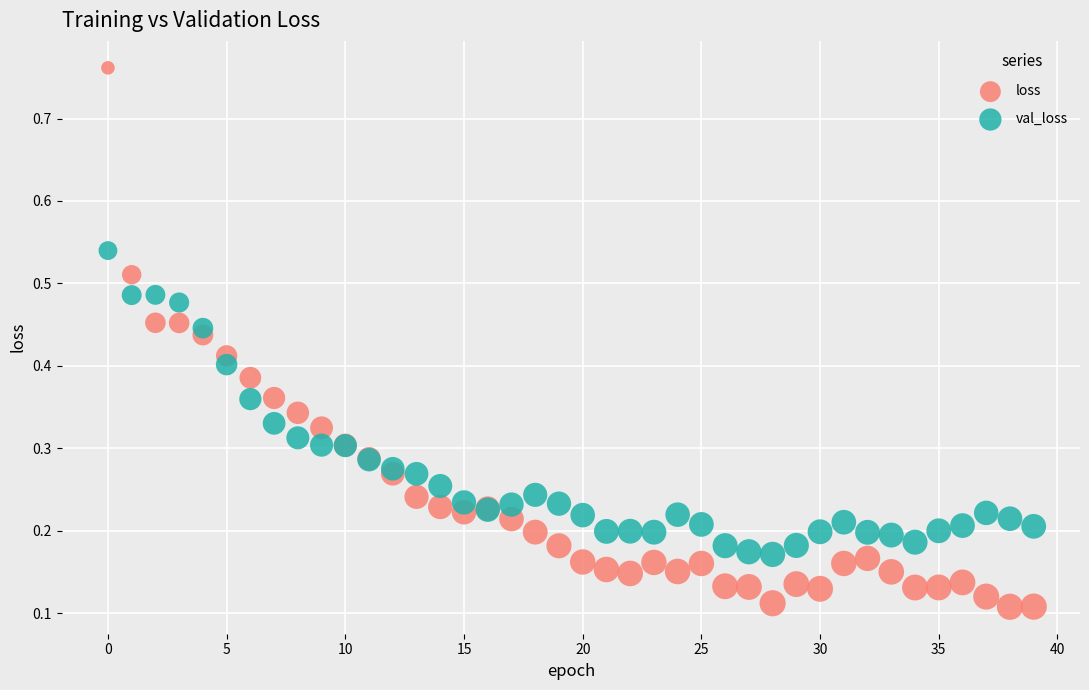

Which series reaches the maximum Y coordinate?

loss